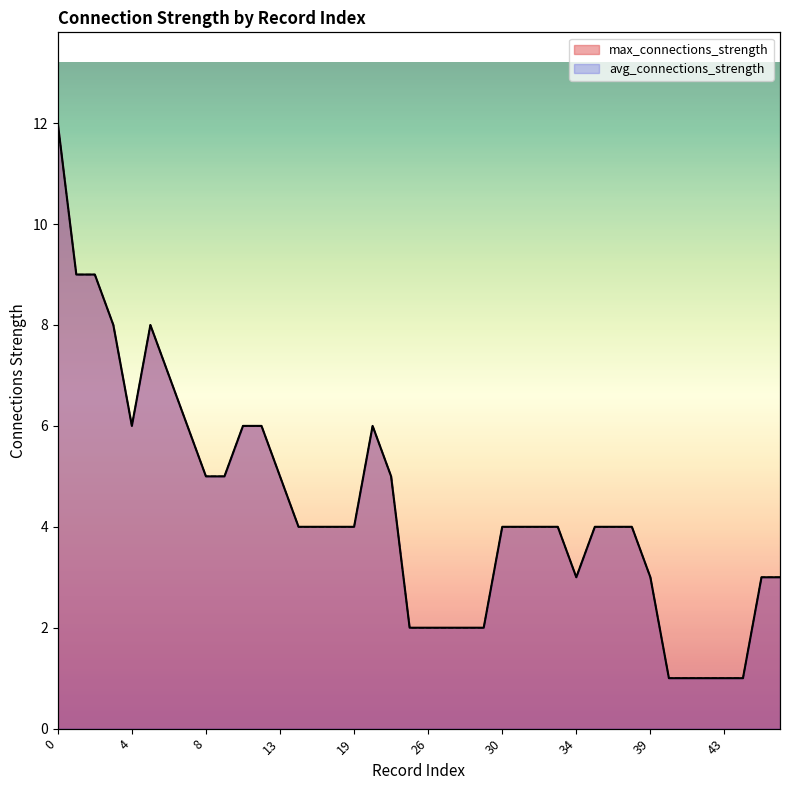

Reading left to right, transcribe all the data shown in this chart.

max_connections_strength: 0=12	1=9	2=9	3=8	4=6	5=8	6=7	7=6	8=5	9=5	11=6	12=6	13=5	14=4	17=4	18=4	19=4	21=6	22=5	25=2	26=2	27=2	28=2	29=2	30=4	31=4	32=4	33=4	34=3	35=4	36=4	37=4	39=3	40=1	41=1	42=1	43=1	44=1	45=3	46=3
avg_connections_strength: 0=12	1=9	2=9	3=8	4=6	5=8	6=7	7=6	8=5	9=5	11=6	12=6	13=5	14=4	17=4	18=4	19=4	21=6	22=5	25=2	26=2	27=2	28=2	29=2	30=4	31=4	32=4	33=4	34=3	35=4	36=4	37=4	39=3	40=1	41=1	42=1	43=1	44=1	45=3	46=3